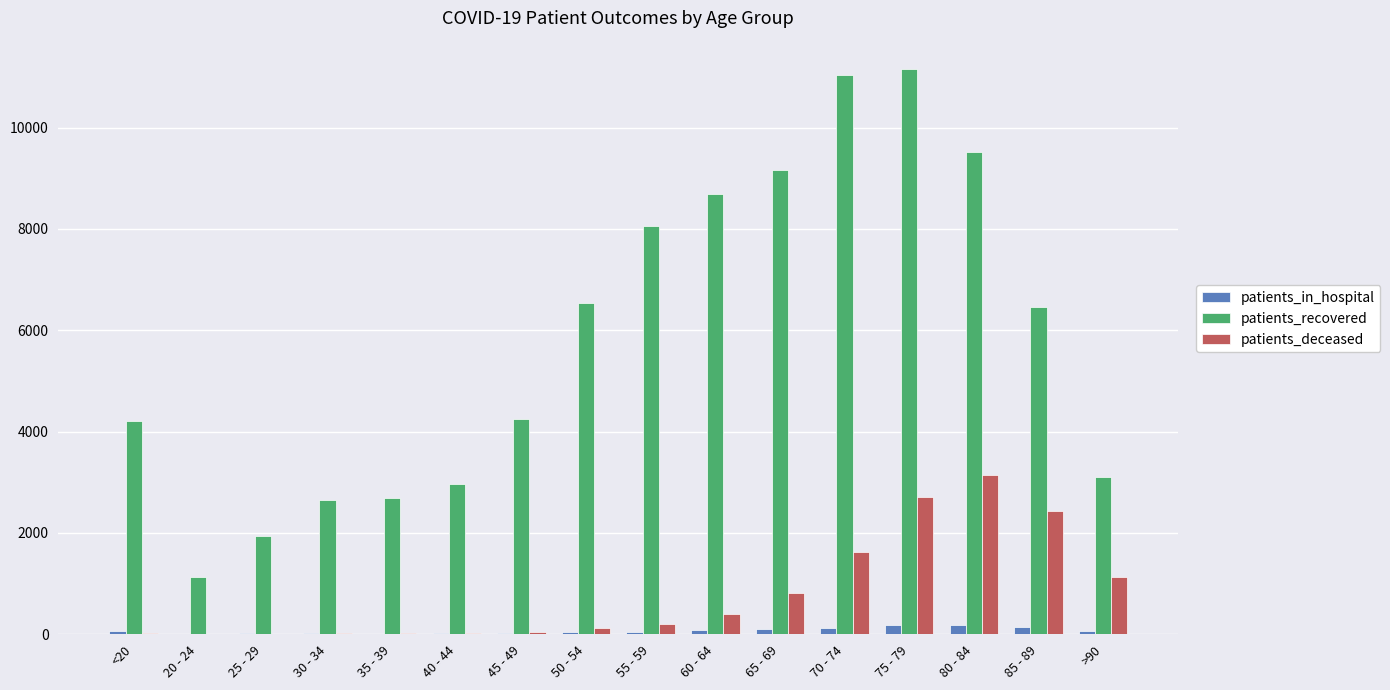

What is the highest value of the patients_deceased series?

3145